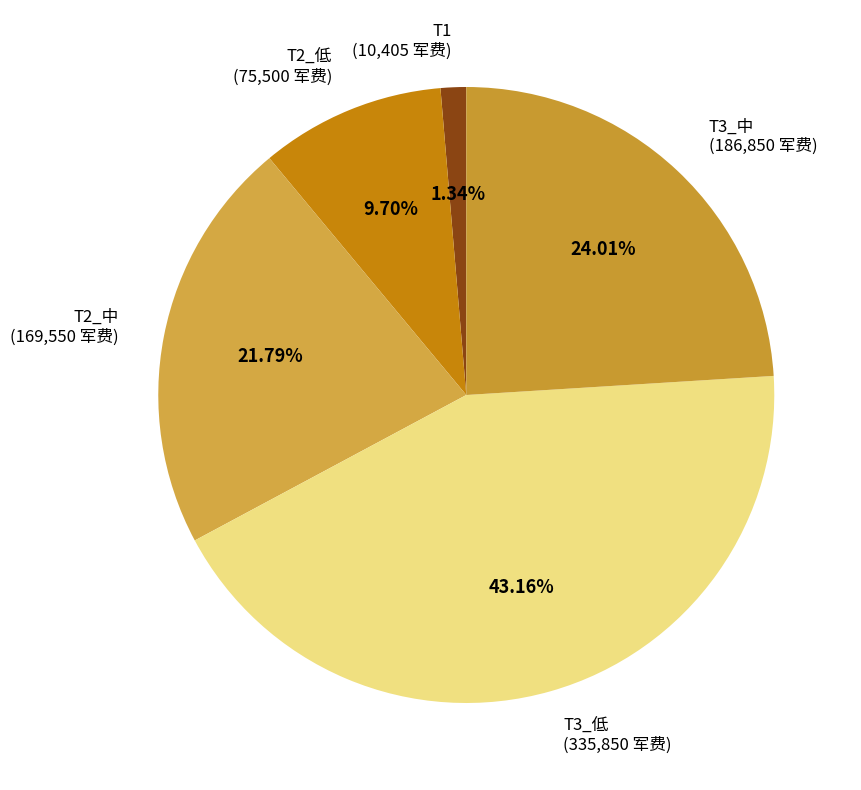

Is there a majority slice in this chart?

No